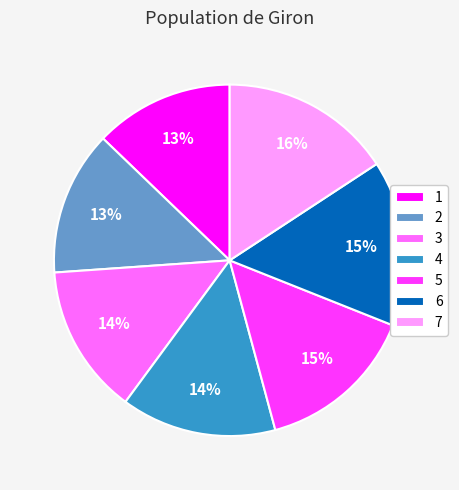

To the nearest percent, what portion does 1 represent?

13%